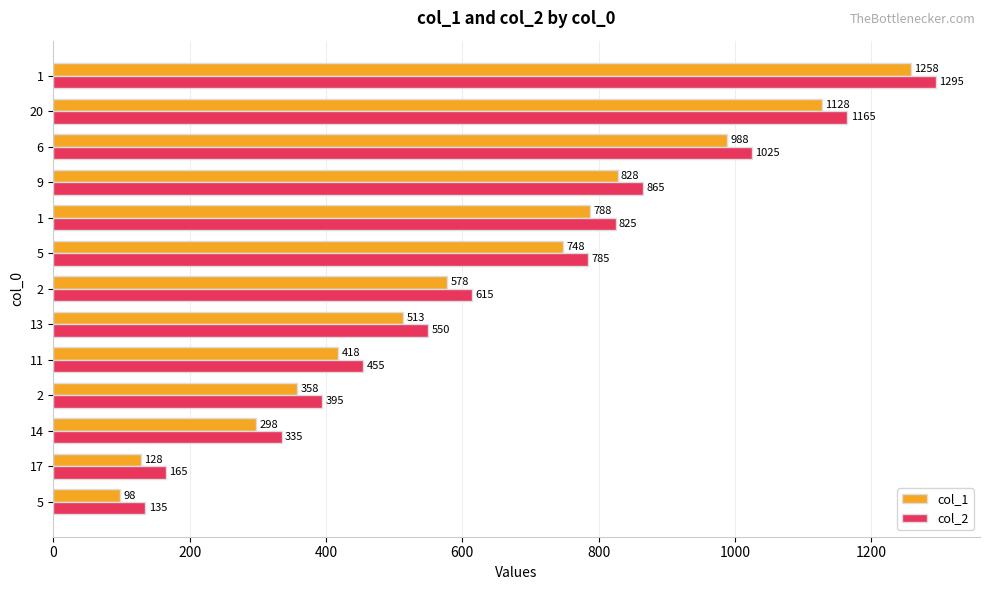

Count the number of data series in this chart.

2